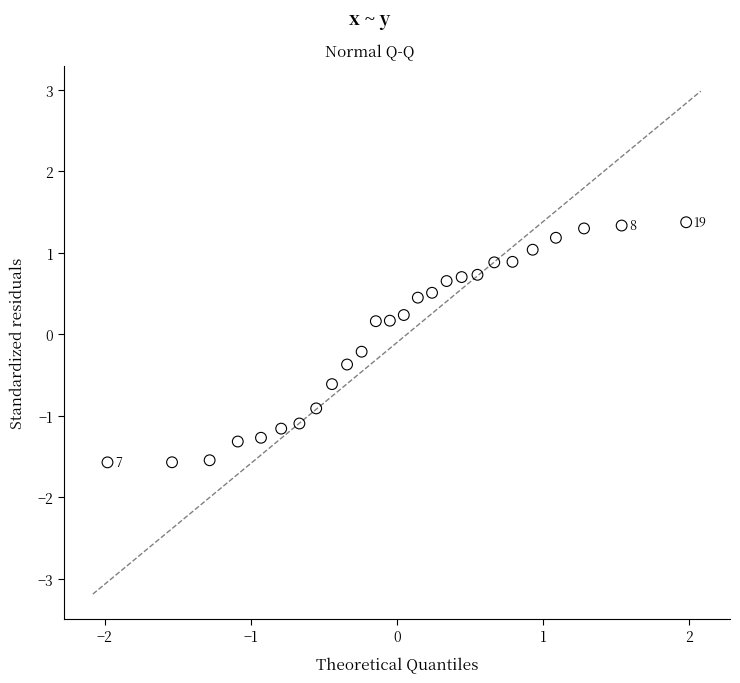

What is the range of Y values (max minus min)?

2.9